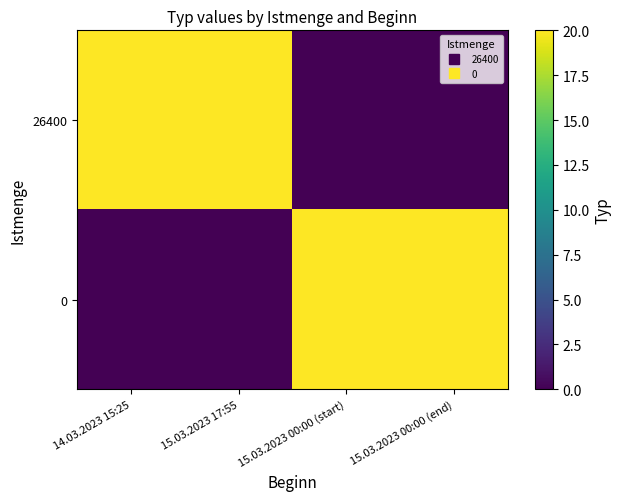

Reading left to right, extract all data points from this chart.

26400: 14.03.2023 15:25=20	15.03.2023 17:55=20	15.03.2023 00:00 (start)=0	15.03.2023 00:00 (end)=0
0: 14.03.2023 15:25=0	15.03.2023 17:55=0	15.03.2023 00:00 (start)=20	15.03.2023 00:00 (end)=20